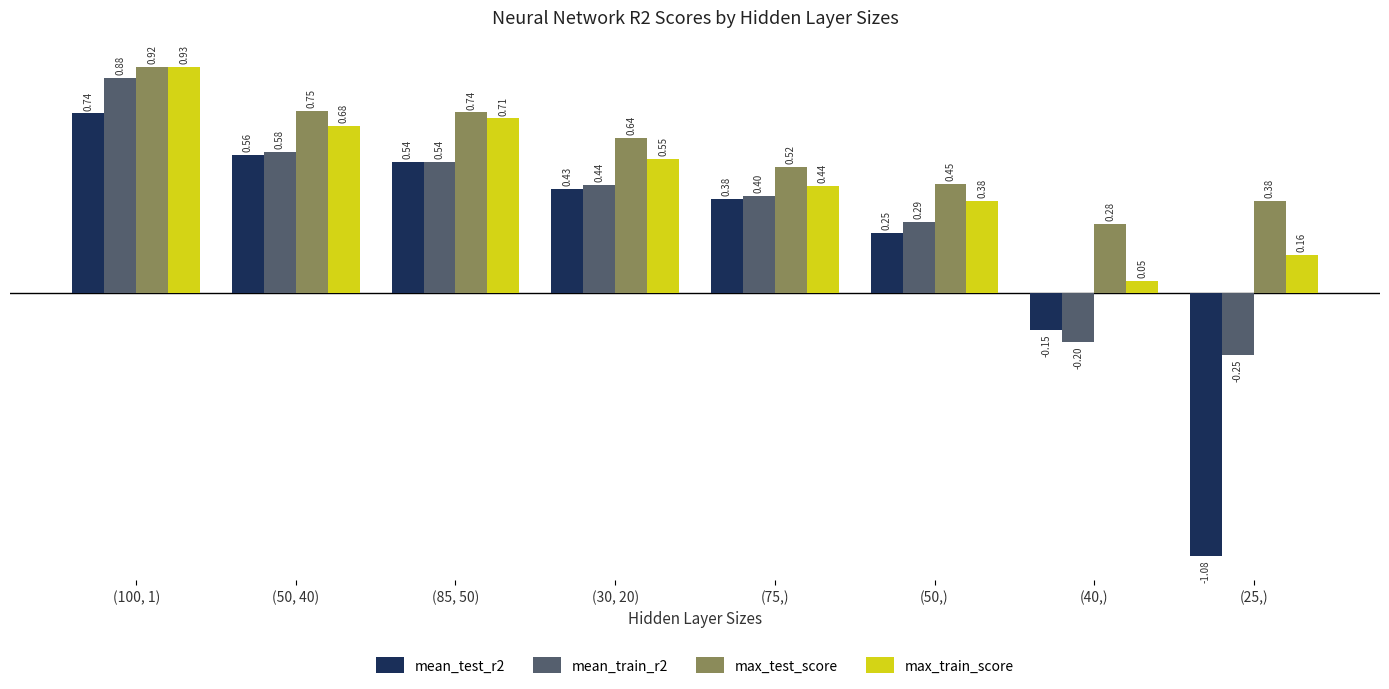

Is the value of mean_test_r2 at (50, 40) greater than the value of mean_train_r2 at (50, 40)?

No